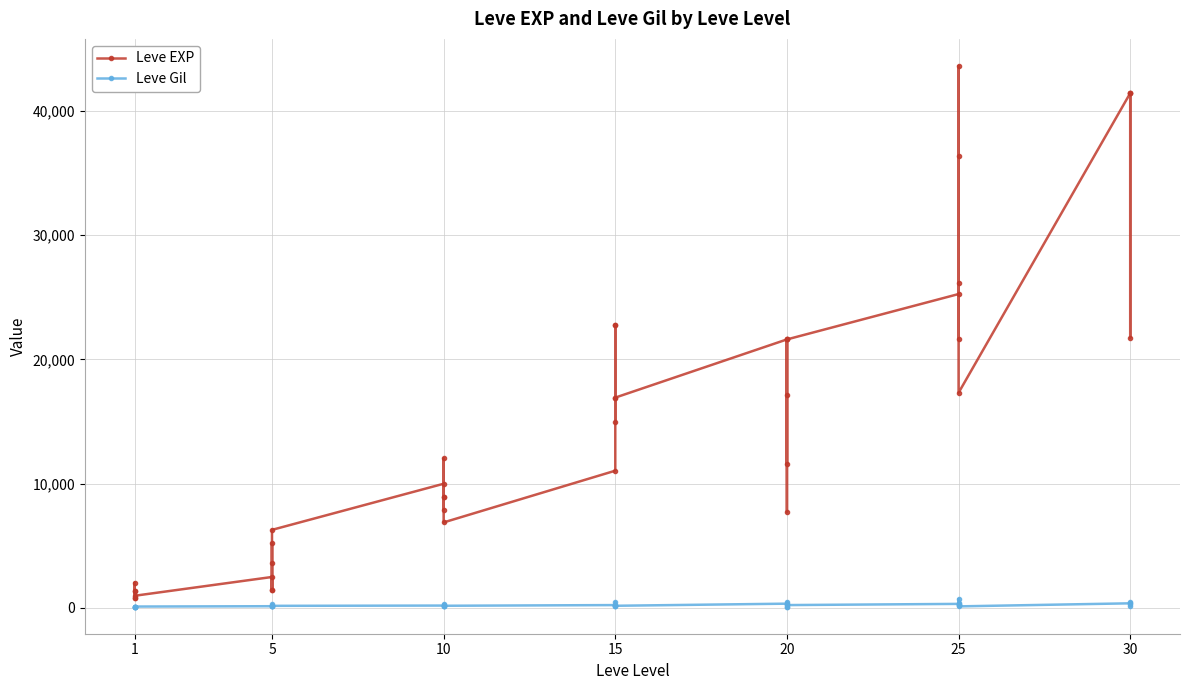

What is the maximum value shown in the chart?

43600